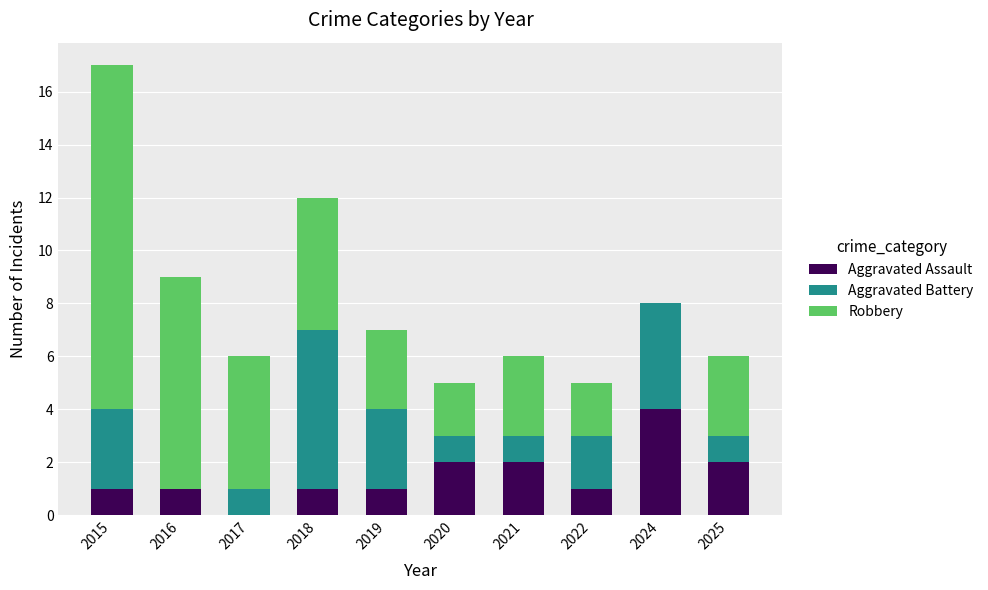

What is the maximum value for Aggravated Assault?

4